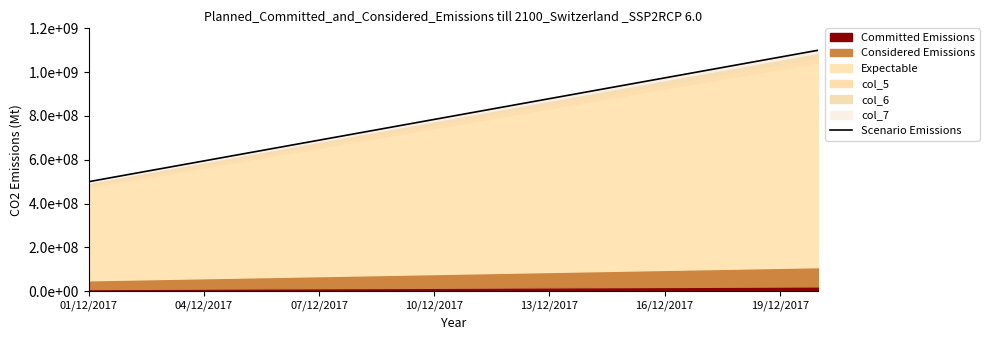

Approximately how many times larger is the value at 8 compared to 17?

0.7